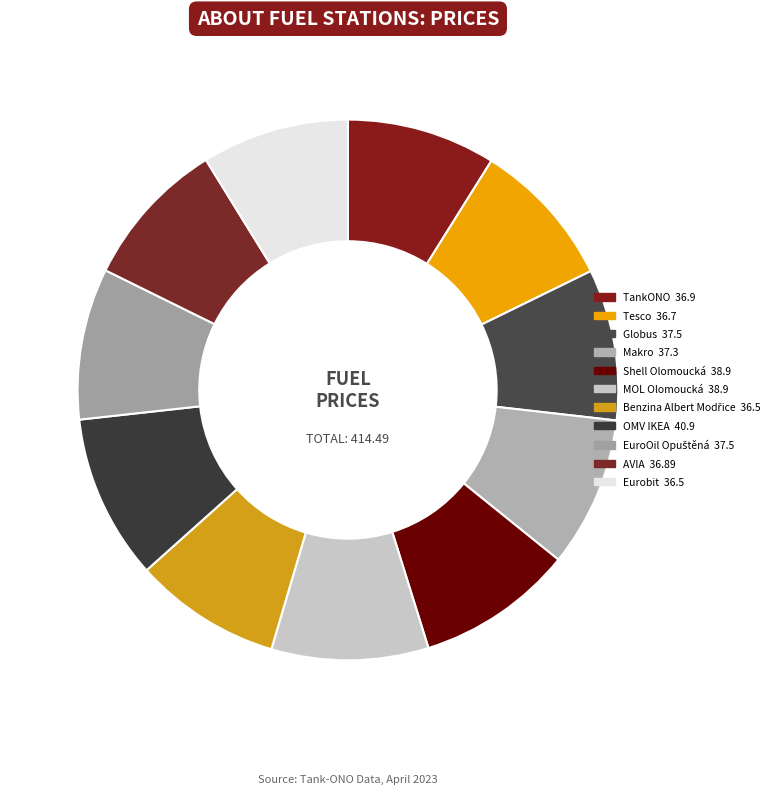

To the nearest percent, what is the combined percentage of MOL Olomoucká and Eurobit?

18%